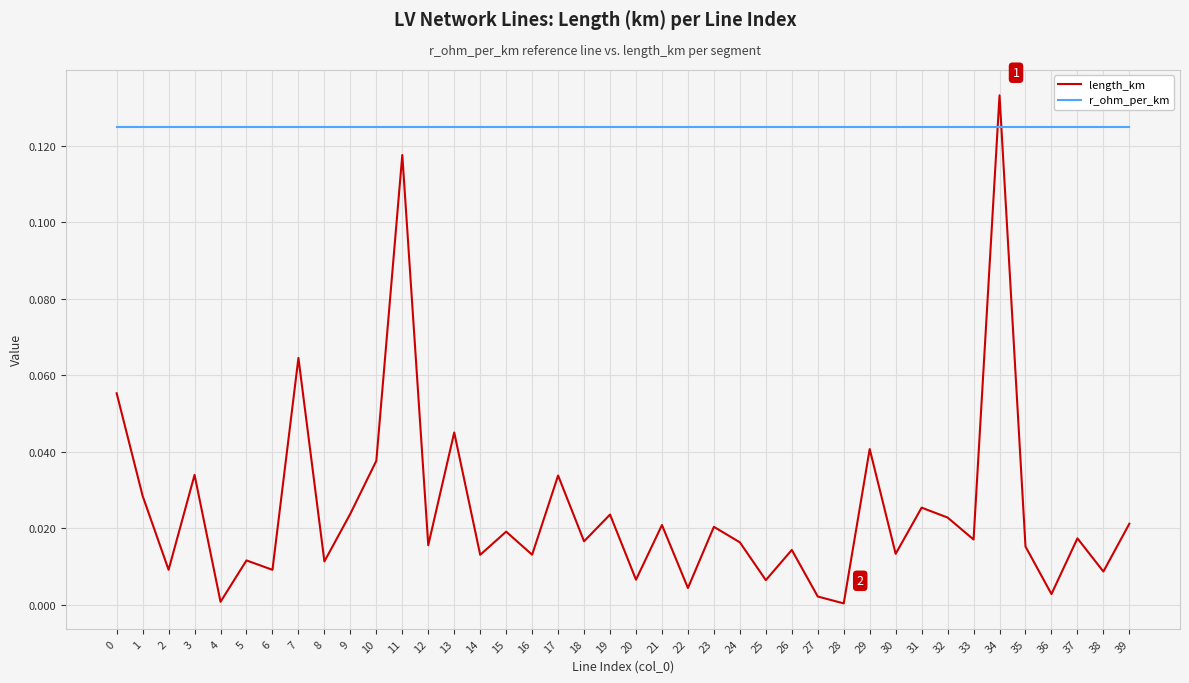

How many intersections are there between r_ohm_per_km and length_km?

2